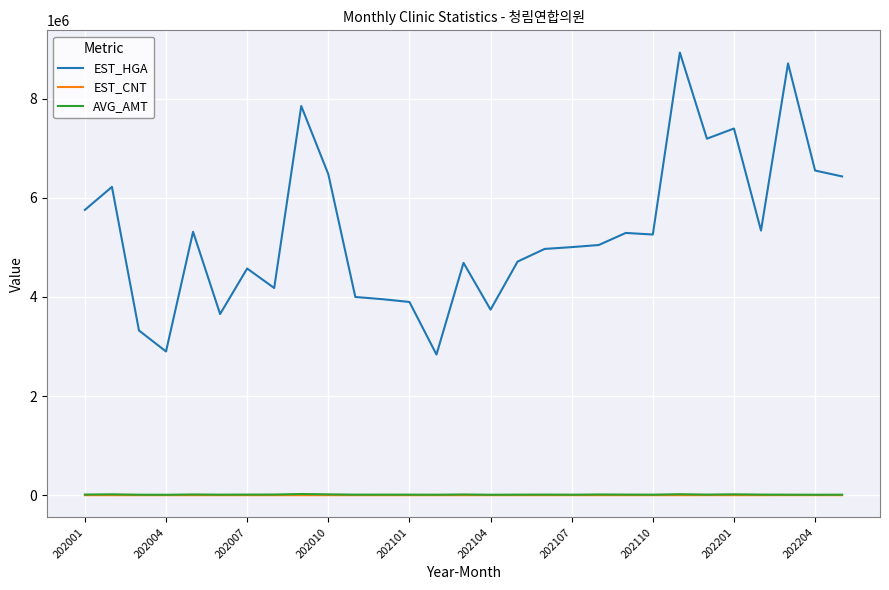

Which series has the widest spread of values?

EST_HGA